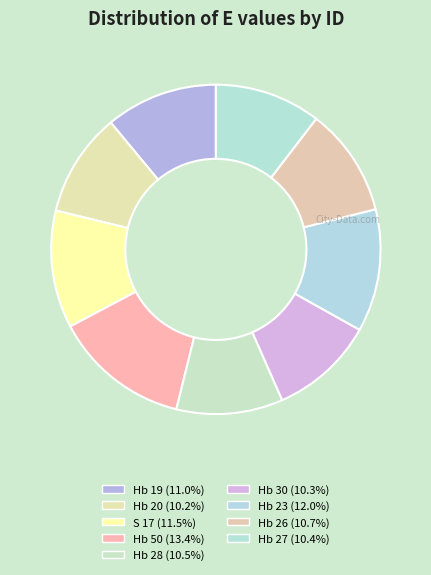

Count the number of slices in the pie.

9